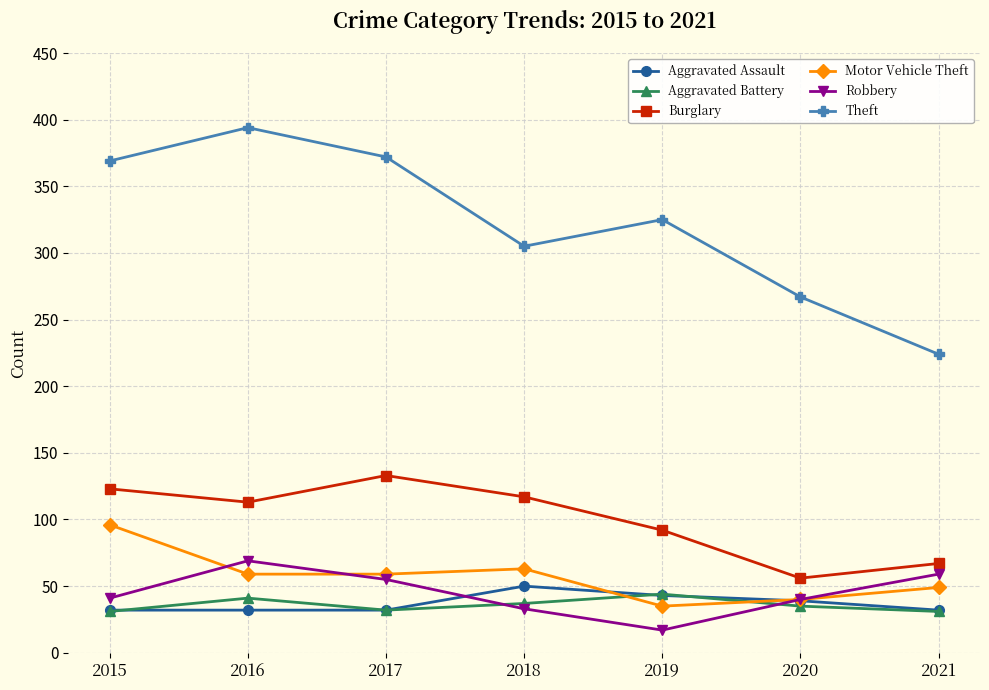

Which label corresponds to the smallest value in the chart?

2019